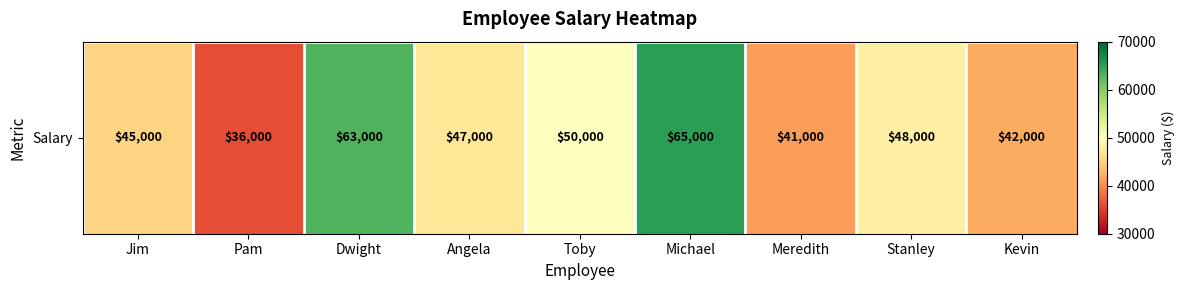

Approximately how many times larger is the value at Toby compared to Dwight?

0.8